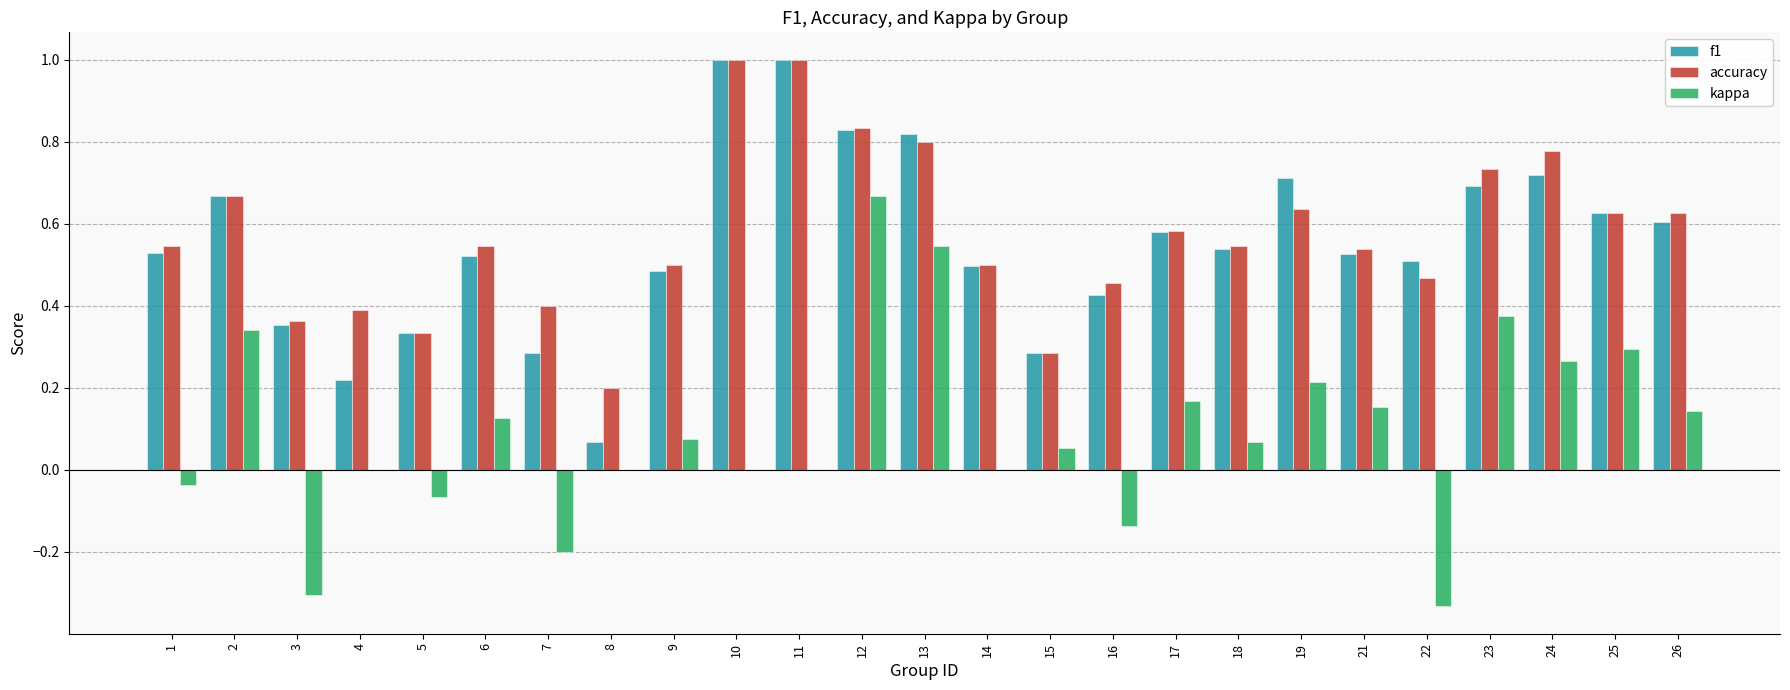

Is it true that accuracy equals 0.5 at 22?

True